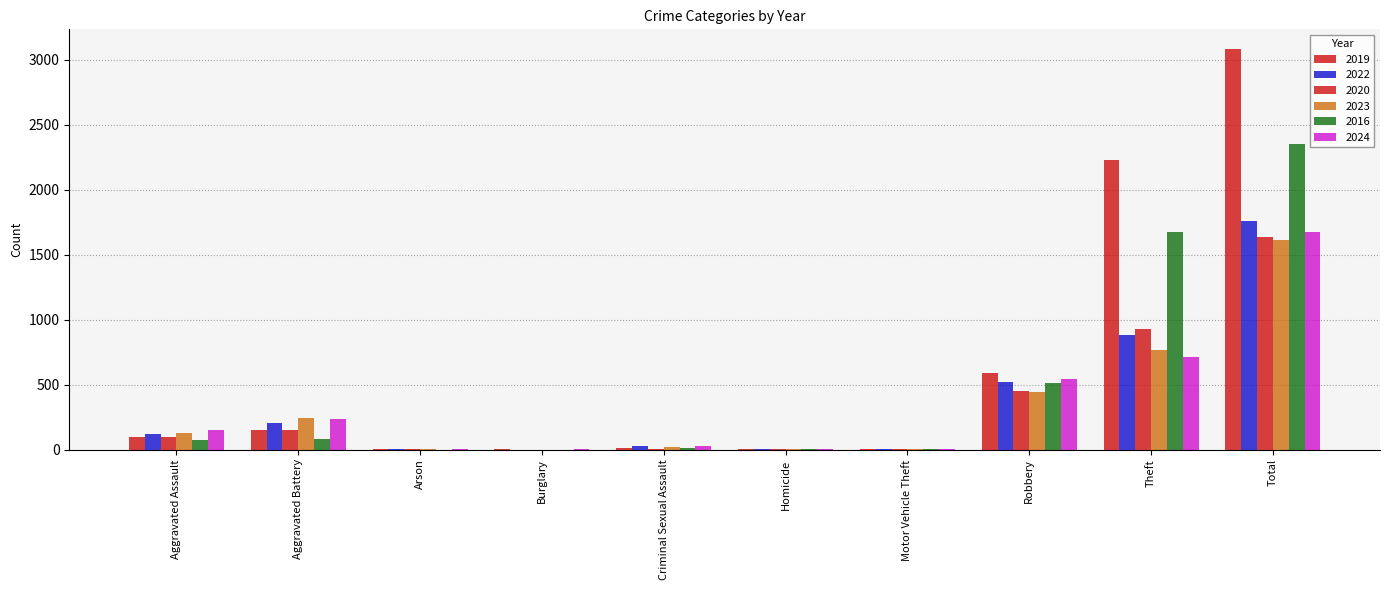

At how many categories does at least one series exceed 439?

3